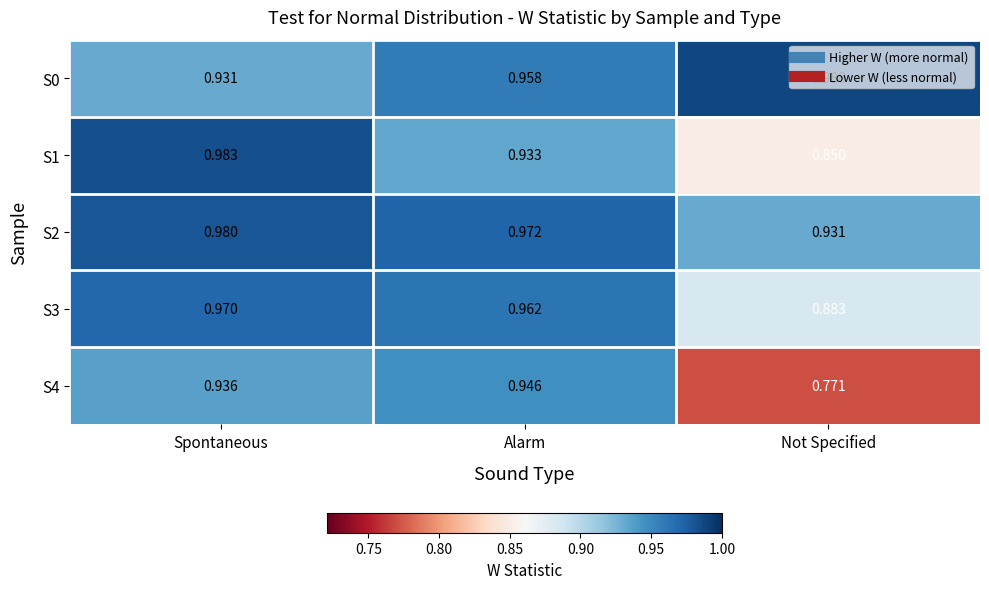

Which category has the lowest value in the S0 series?

Spontaneous